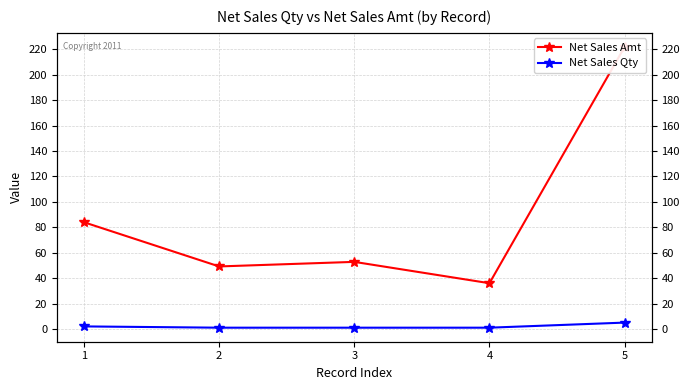

Rank the series by their average value, from lowest to highest.

Net Sales Qty, Net Sales Amt